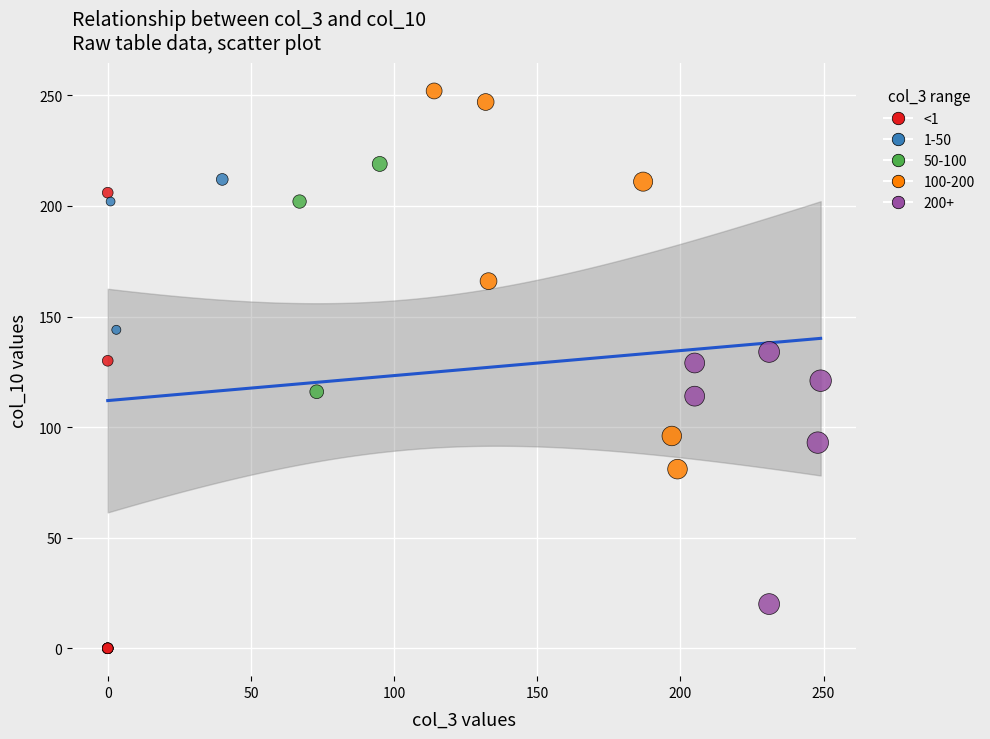

Which series contains the lowest Y value?

<1